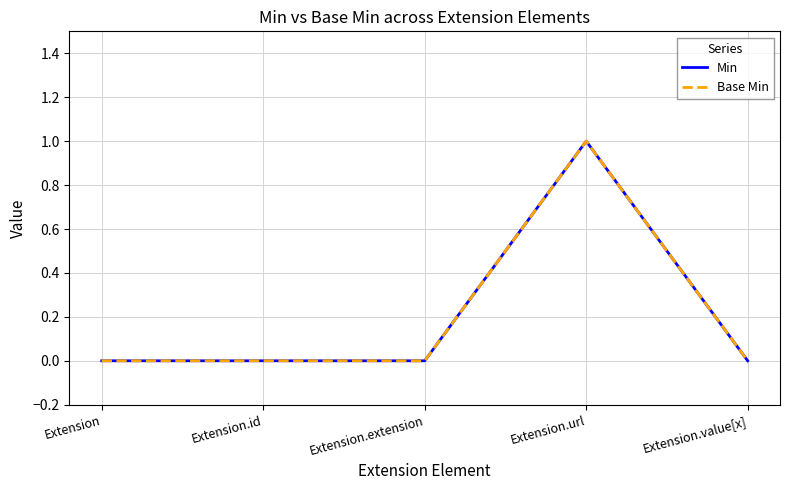

What is the highest value of the Min series?

1